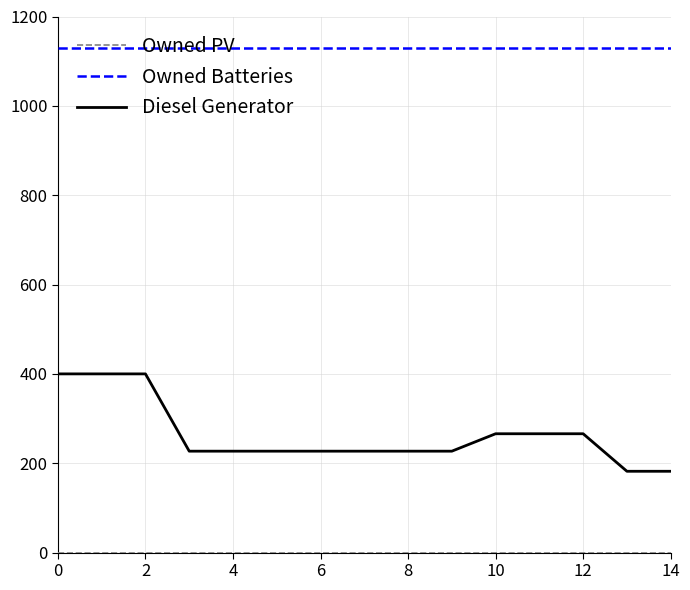

At how many categories does at least one series exceed 255?

15